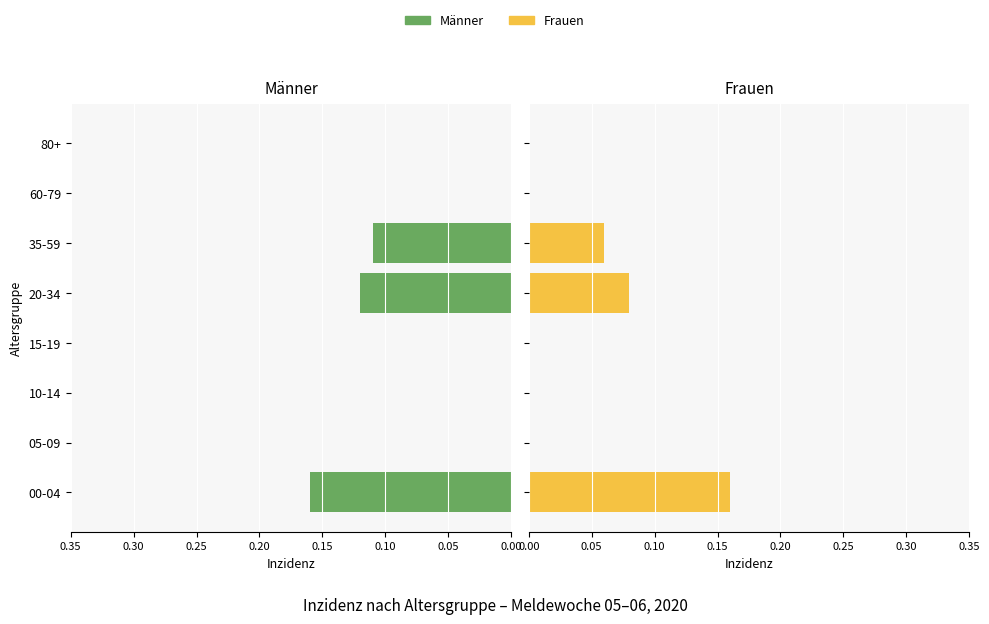

What is the maximum value for Männer?

0.2